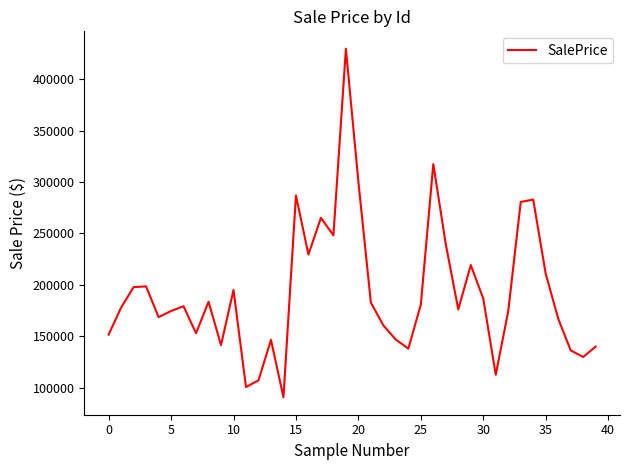

What is the greatest value displayed?

429600.5